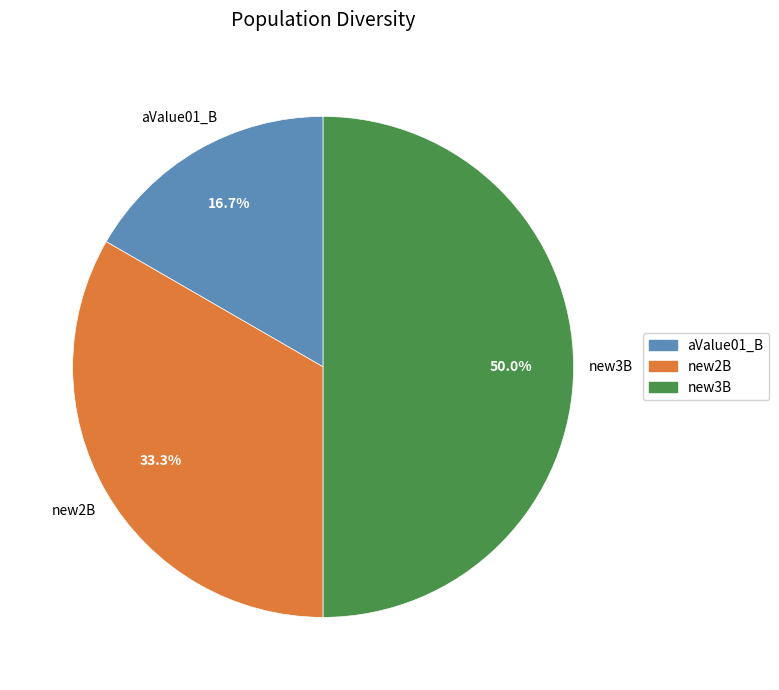

What percentage is the new3B slice, to the nearest percent?

50%